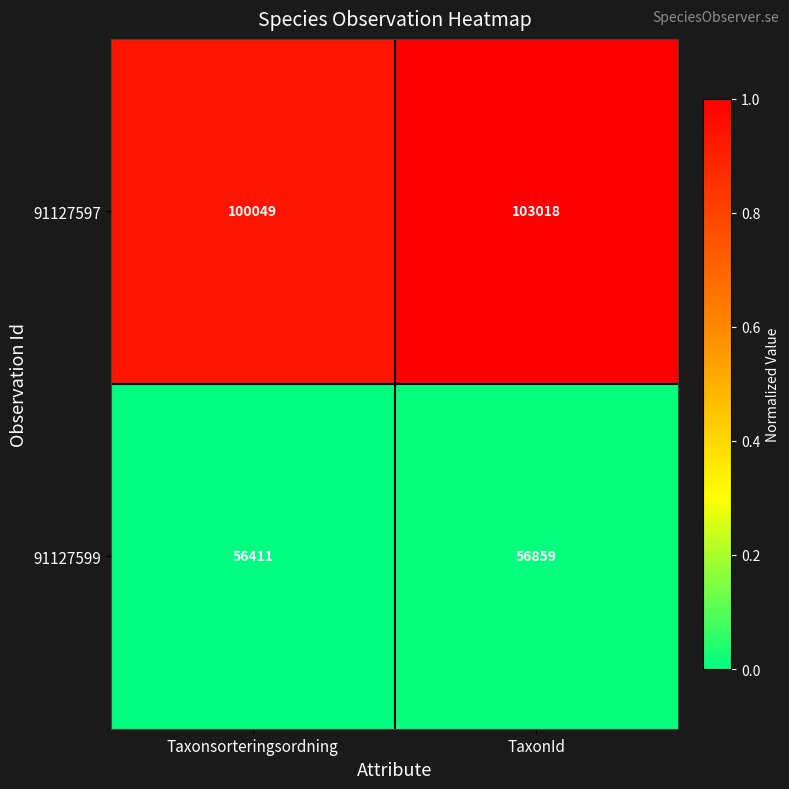

What is the greatest value displayed?

103018